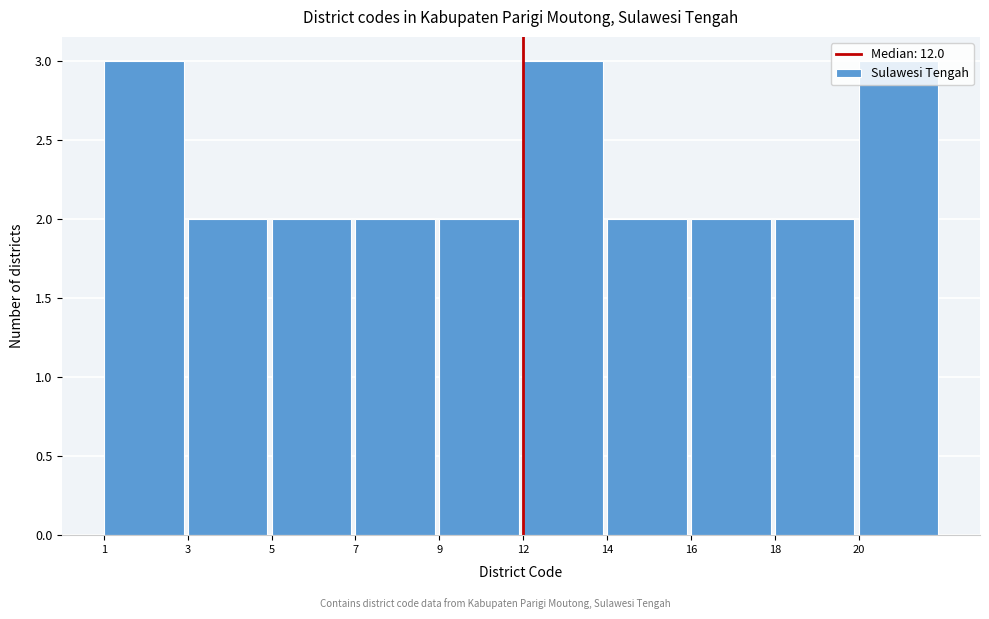

The chart shows a value of 2 at 18. True or false?

True